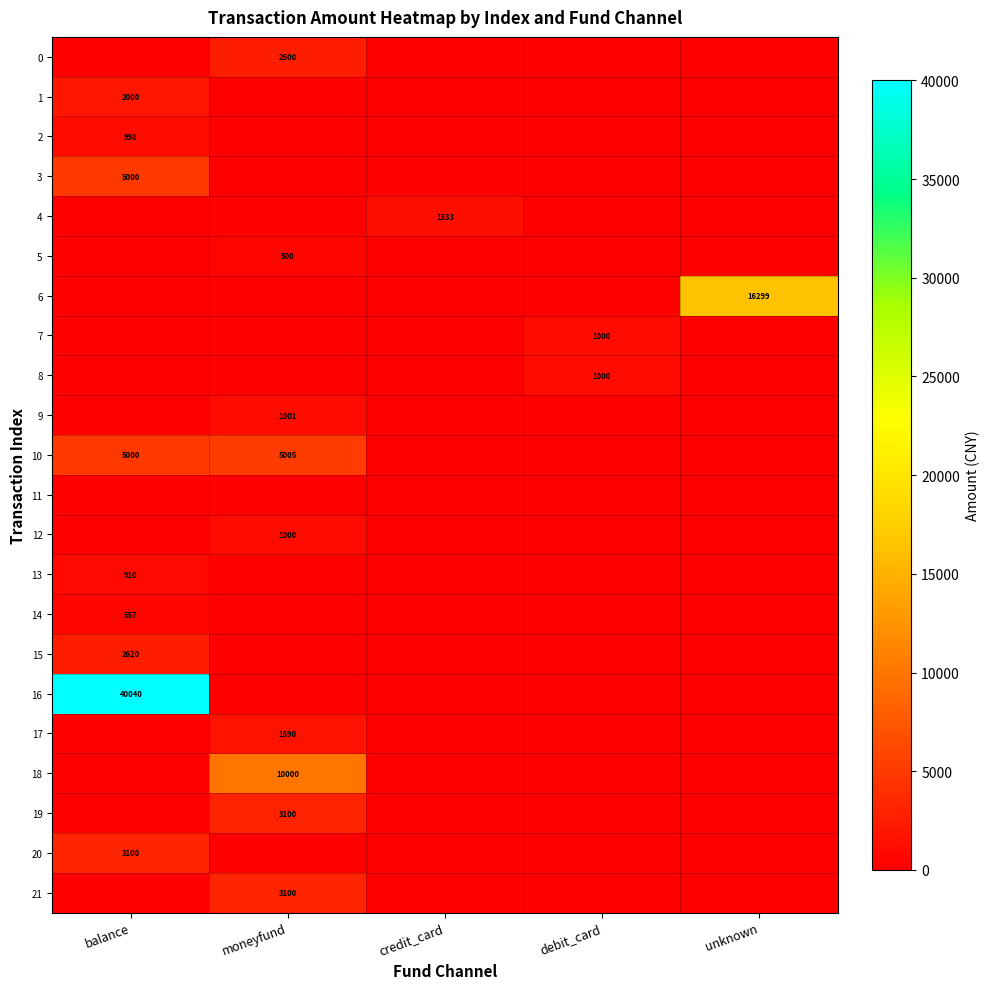

True or false: 2 has a value of 998 at balance.

True